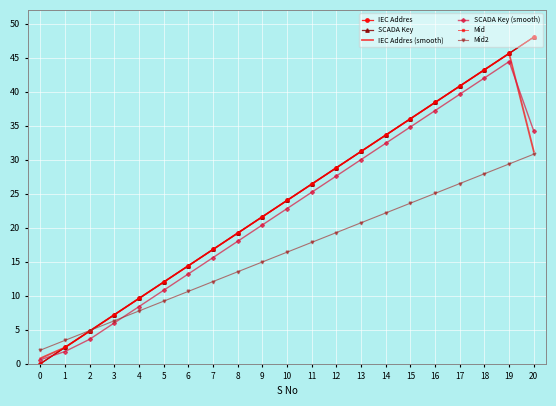

The value of SCADA Key (smooth) at 12 is 27.6. True or false?

True